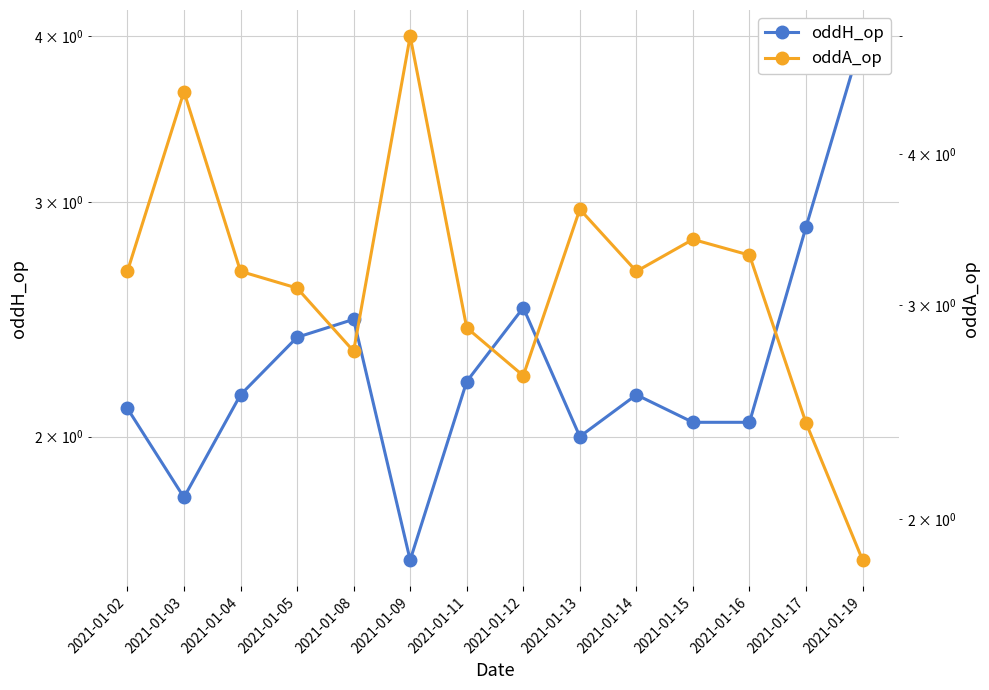

List the series in order of their overall mean, lowest first.

oddH_op, oddA_op